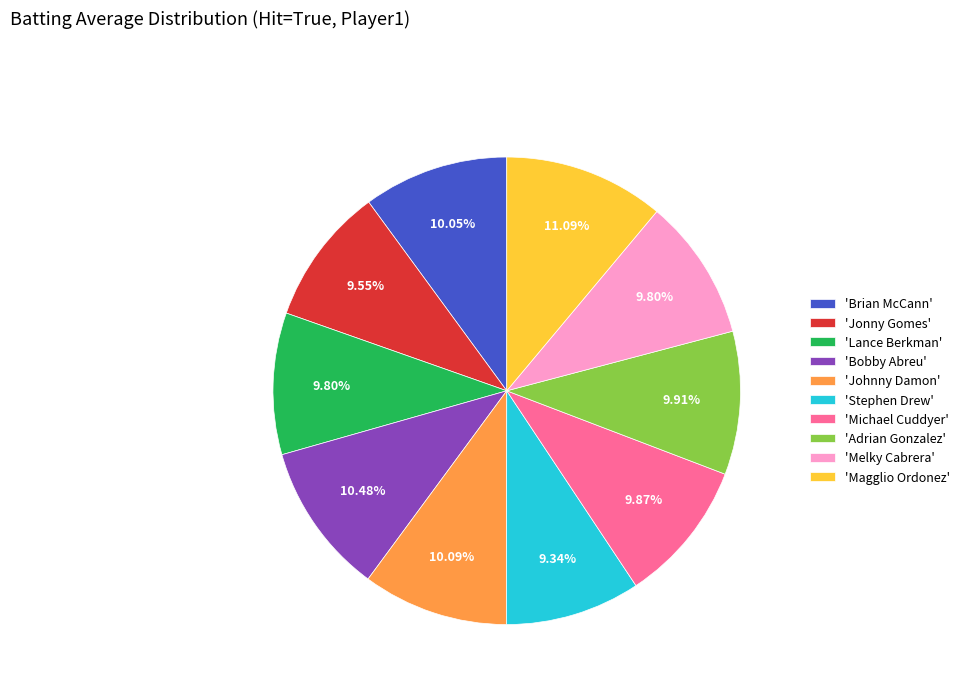

What is the largest slice in the pie chart?

'Magglio Ordonez'